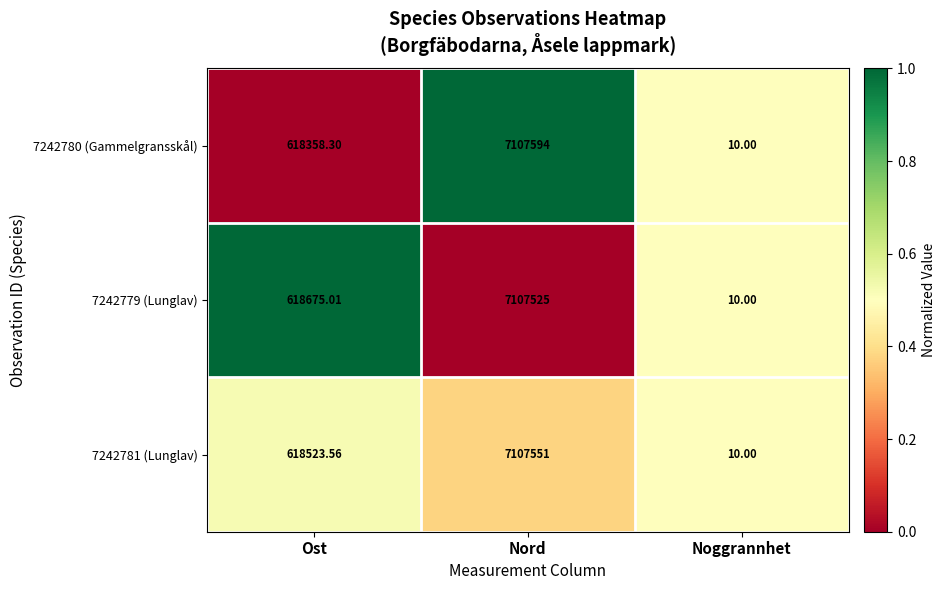

At which category is the sum across all series the highest?

Nord